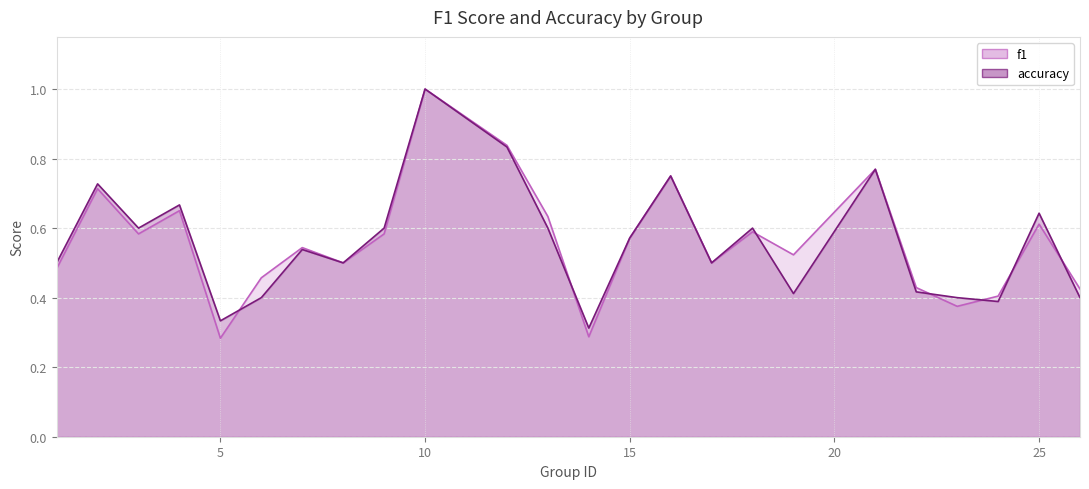

How many lines are shown in the chart?

2